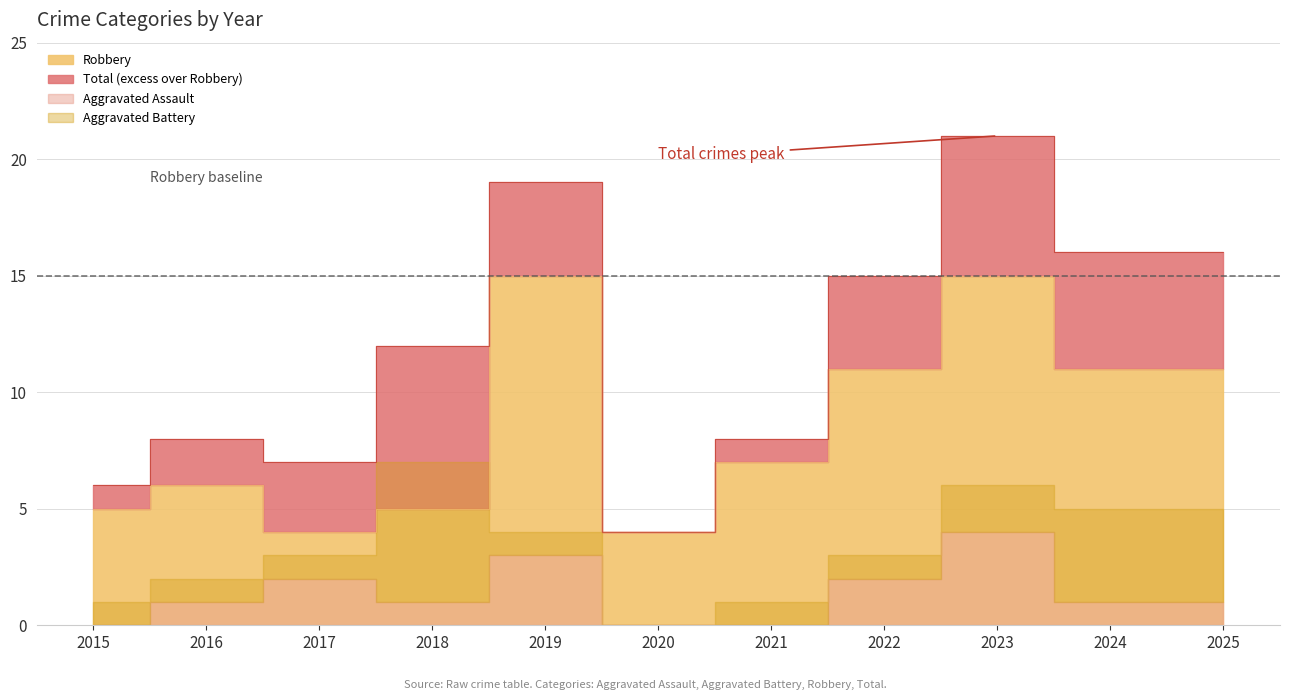

How many interior local peaks does the Robbery series have?

3